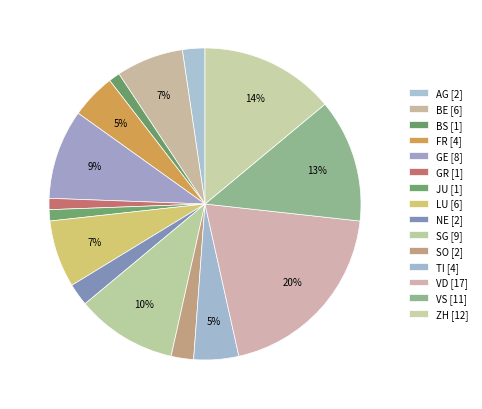

Count the number of slices in the pie.

15